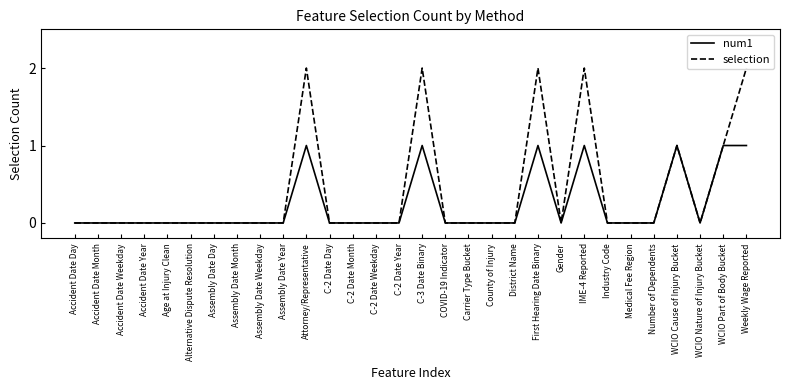

Is the value of num1 at Assembly Date Weekday greater than the value of selection at Attorney/Representative?

No